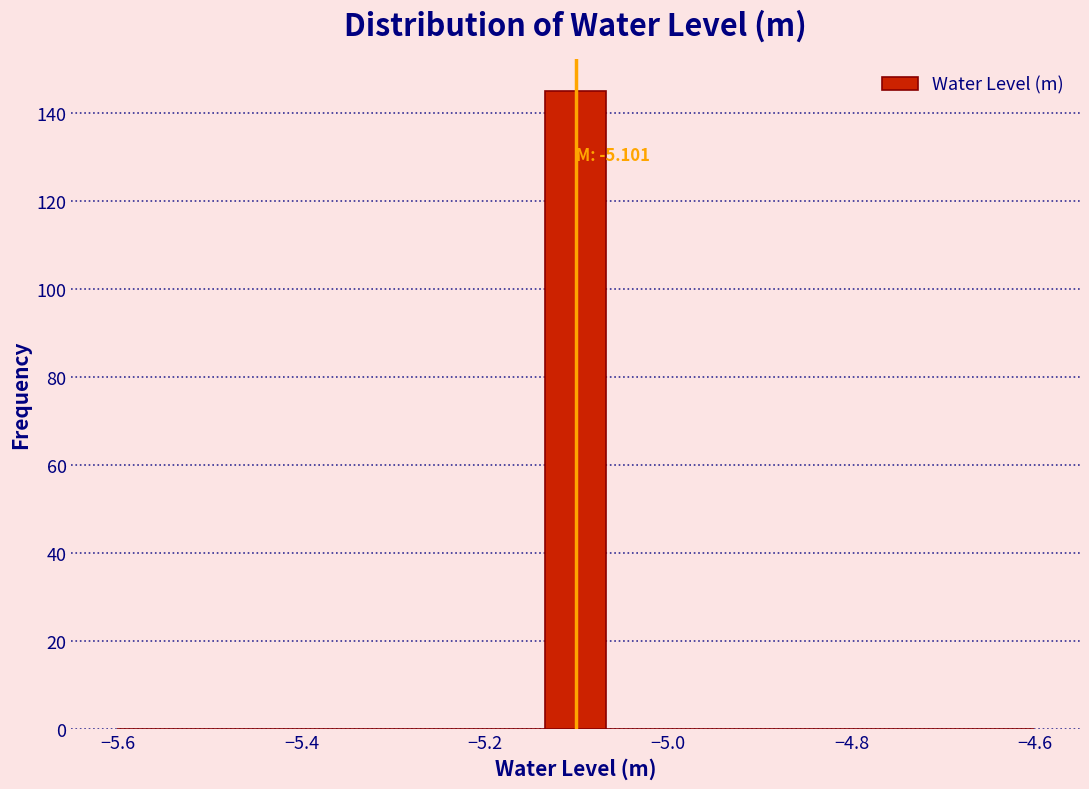

Around what value on the x-axis is the tallest bar? Give the approximate position of its centre, as read against the axis.

-5.10